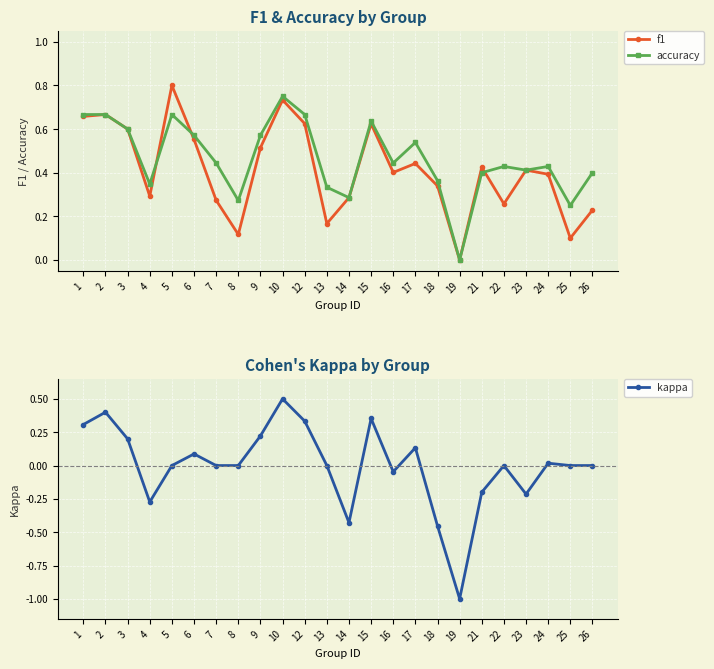

What is the sum of the kappa values at 2 and 8?

0.4